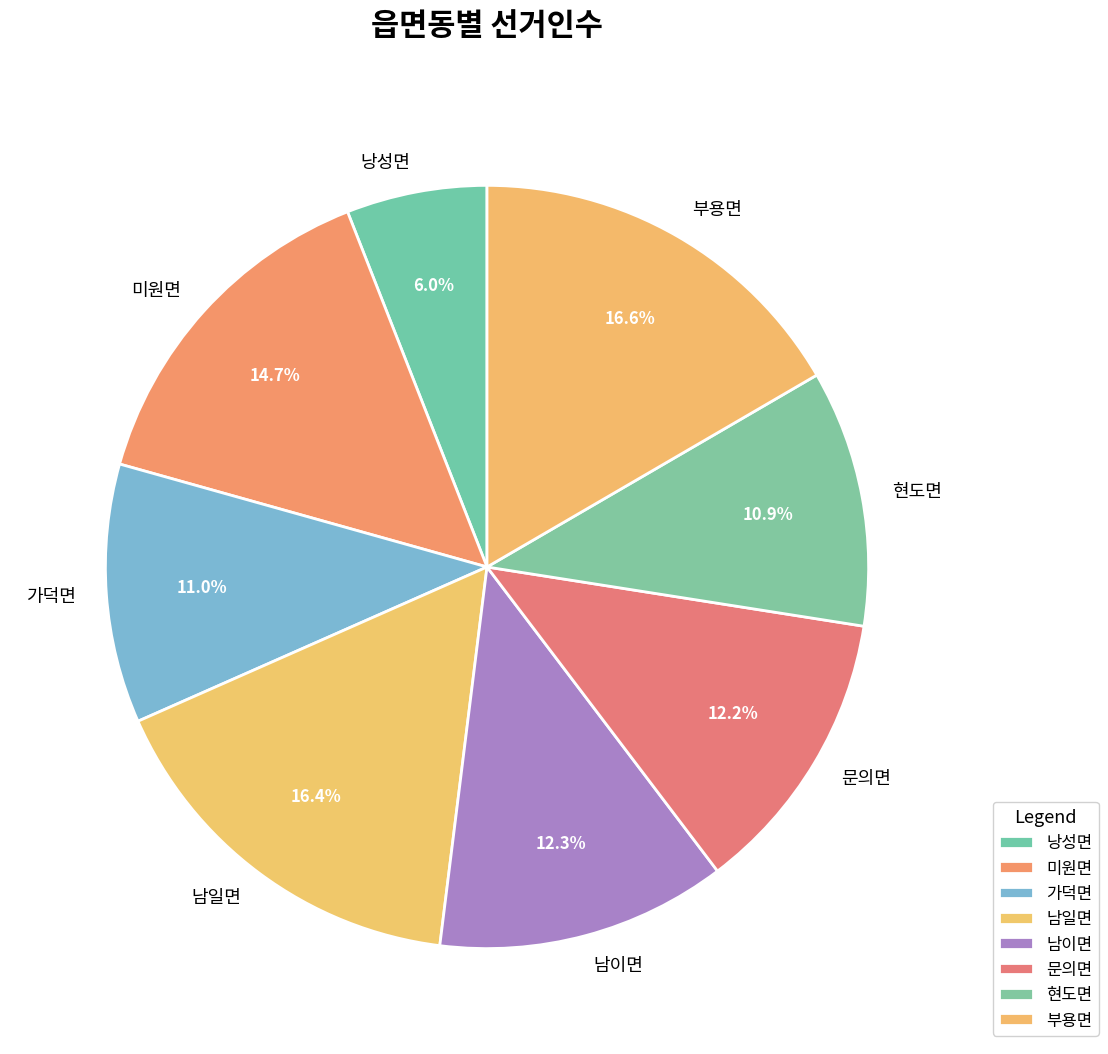

True or false: 낭성면 accounts for 6% of the total.

True